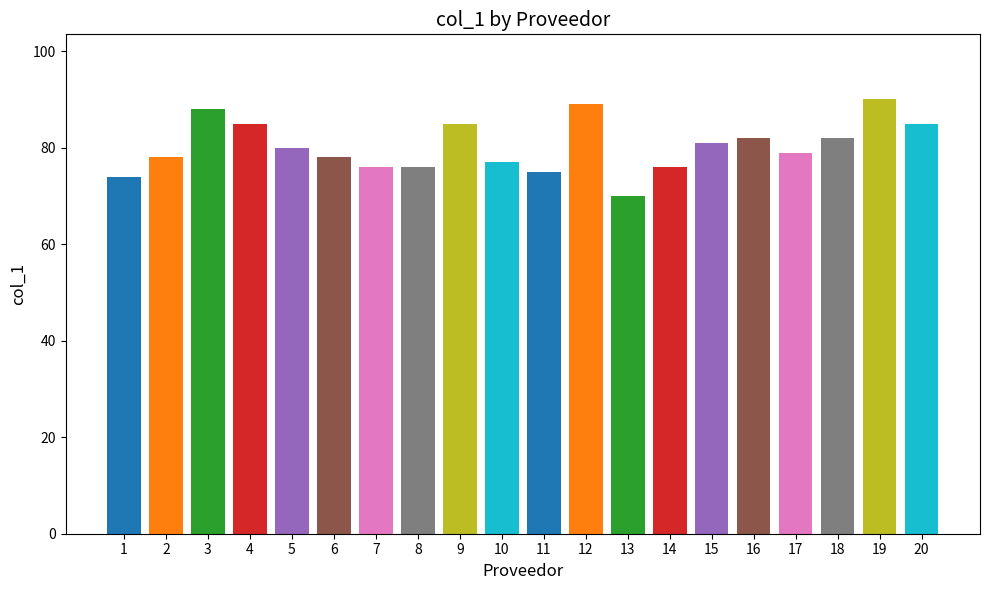

Is it true that the value at 3 is 88?

True